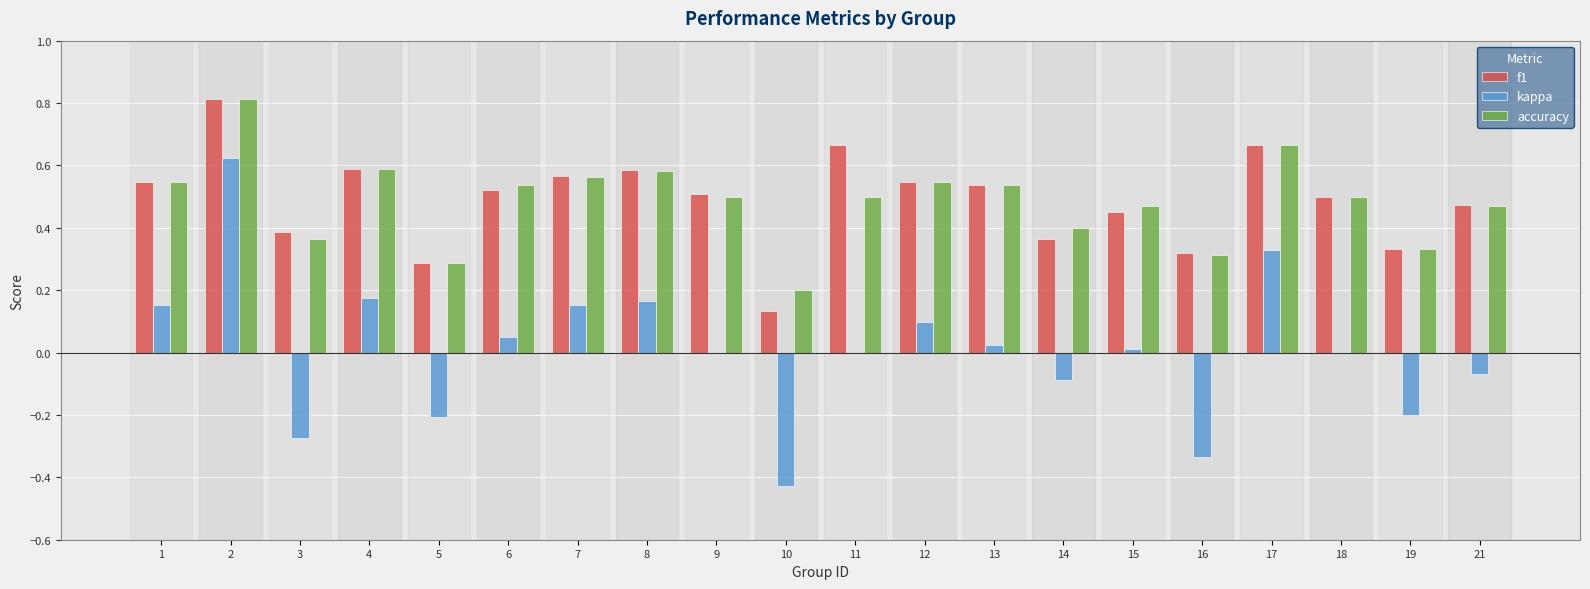

At which label does kappa reach its peak?

2